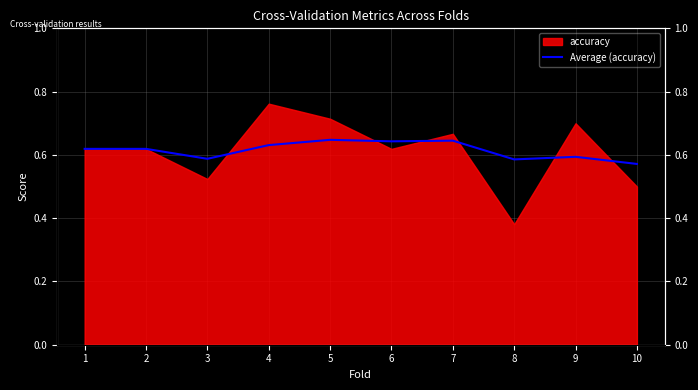

How many lines are shown in the chart?

1